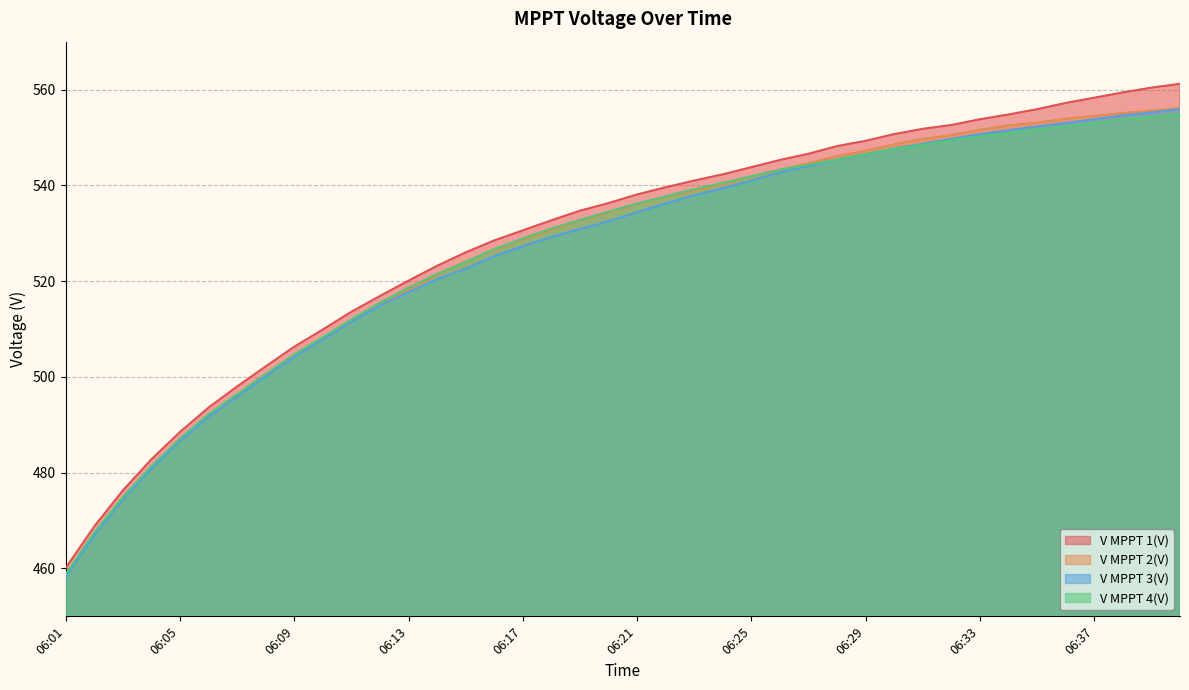

What is the total value across all series at 06:04?

1926.2